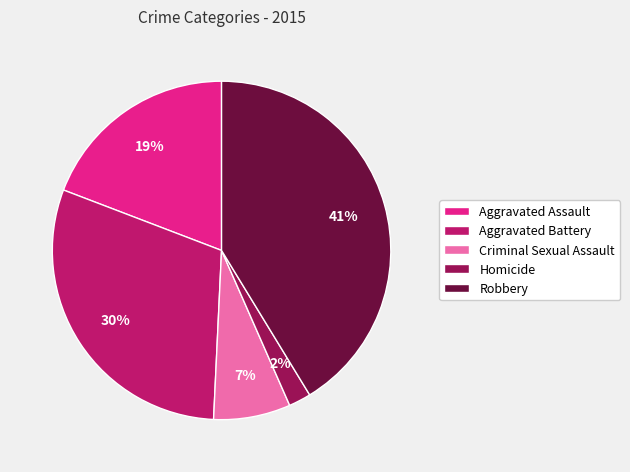

To the nearest percent, what portion does Homicide represent?

2%